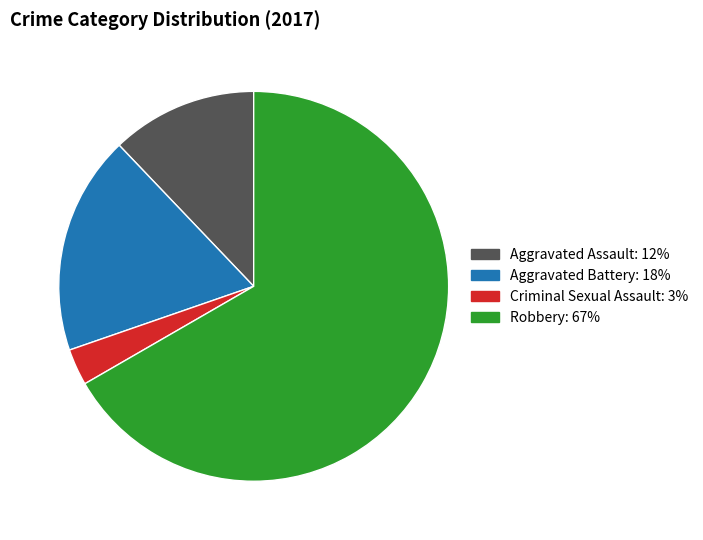

Does any single category account for the majority?

Yes